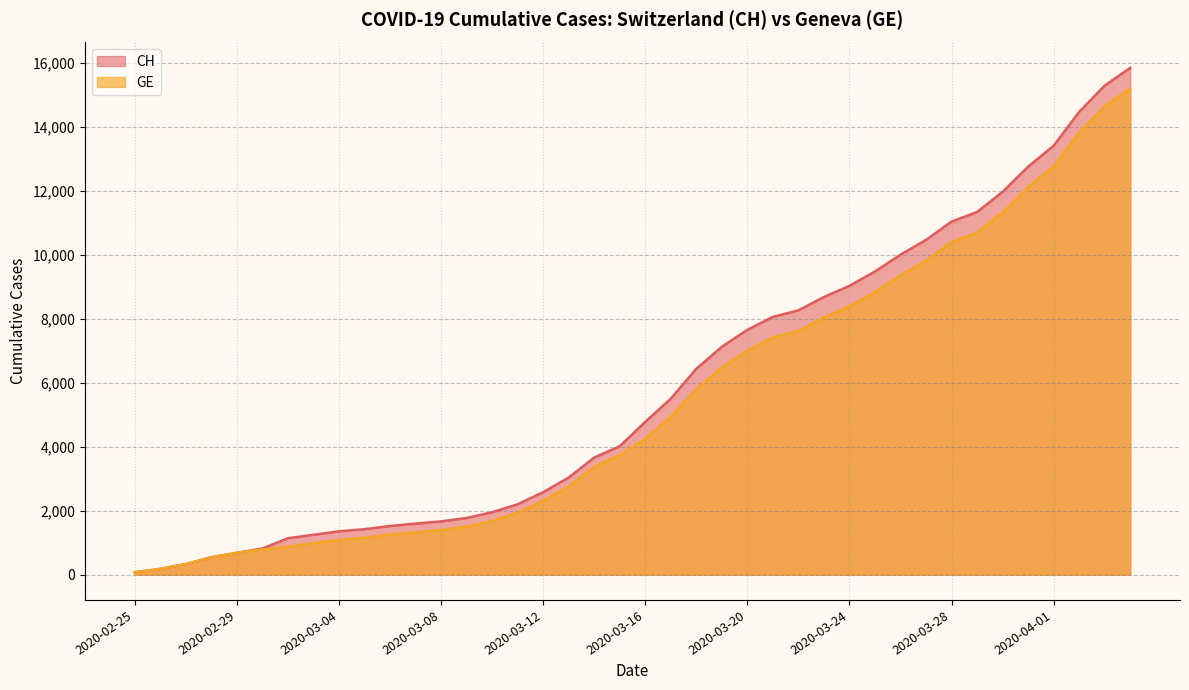

Rank the series by their average value, from lowest to highest.

GE, CH